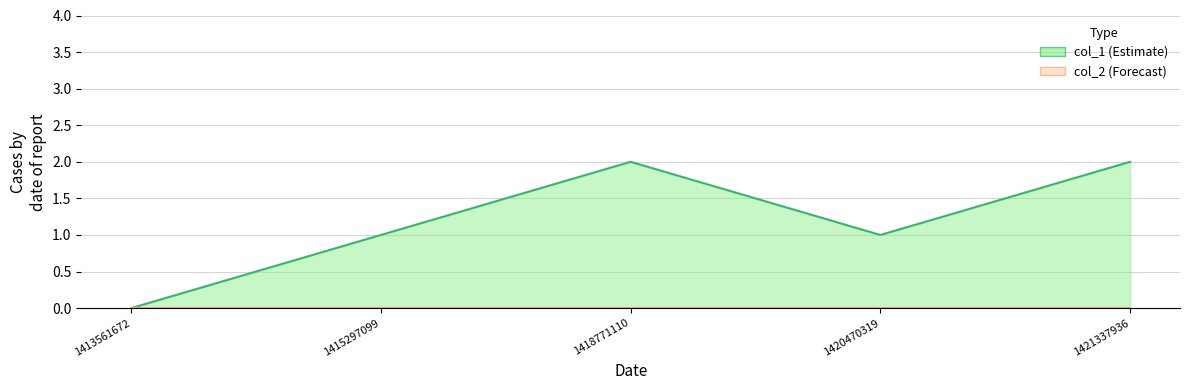

Does the chart have visible grid lines?

Yes